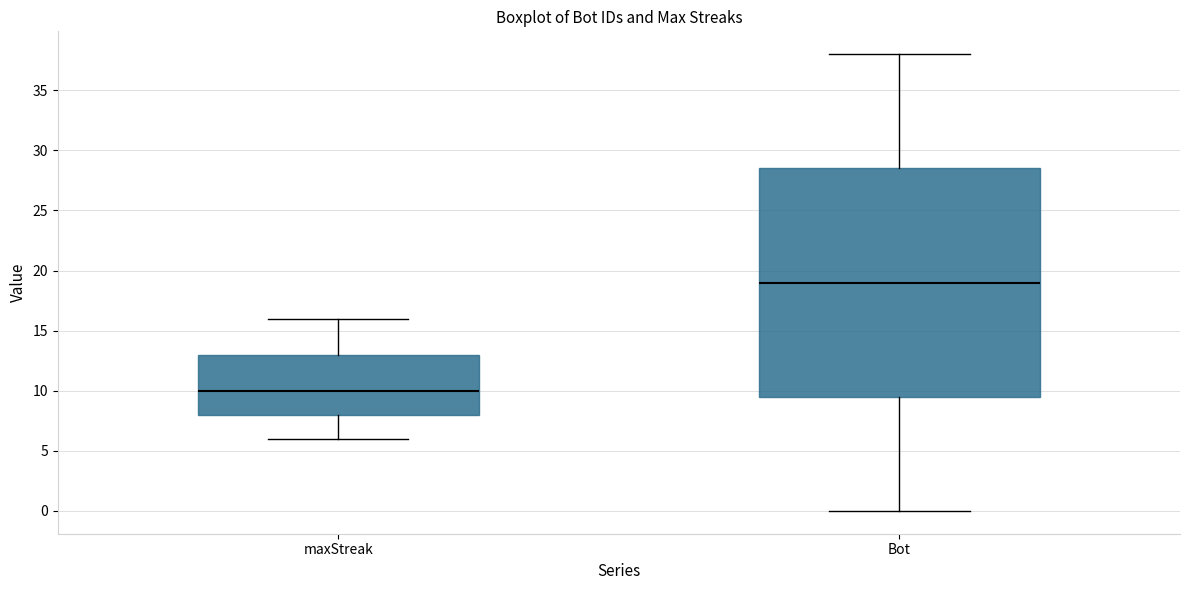

Reading left to right, read every box against the y-axis: the position of its median line, the range the box covers, and the ends of its whiskers. The values are not printed on the chart, so give them approximately, as read against the axis.

maxStreak: median 10.0, box 8.0 to 13.0, whiskers 6.0 to 16.0
Bot: median 19.0, box 9.5 to 28.5, whiskers 0.0 to 38.0